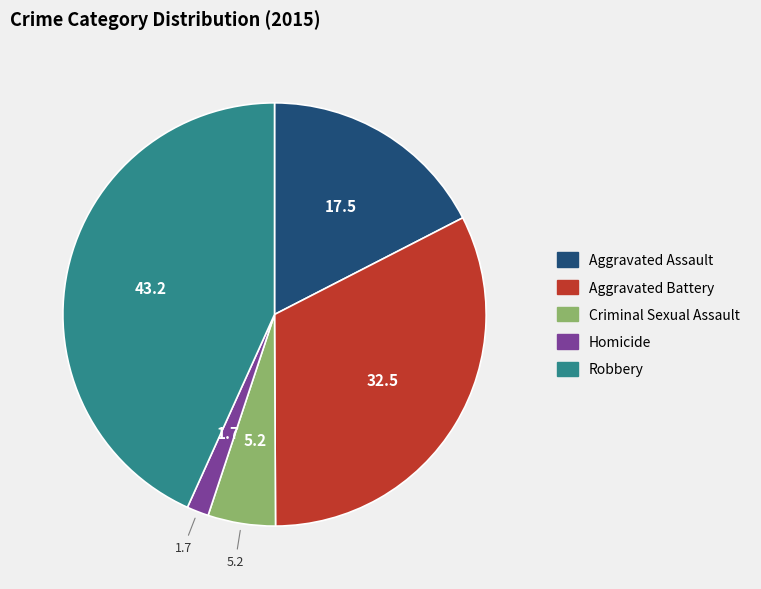

Is it true that Robbery is 43% of the pie?

True